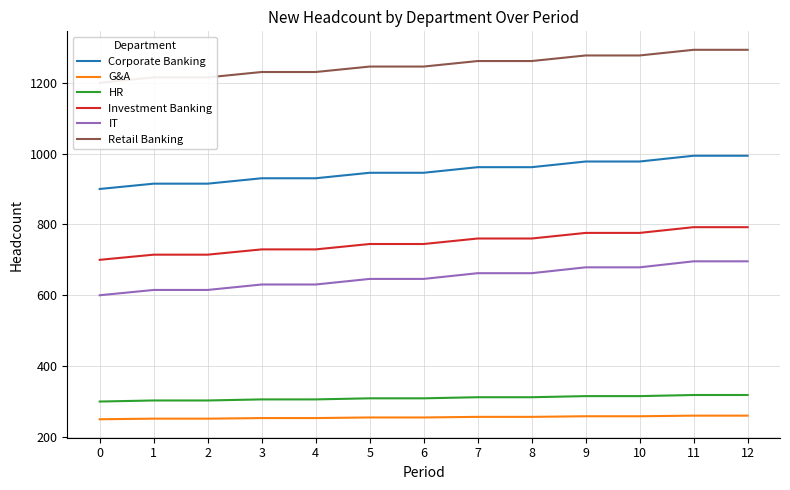

At which category is the sum across all series the highest?

11